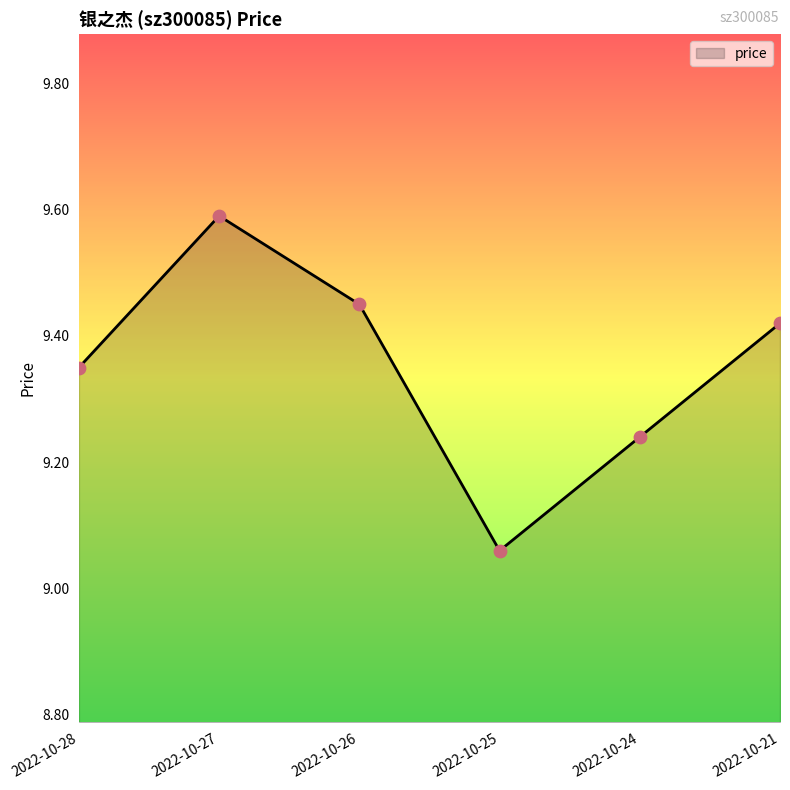

Which has a higher value, 2022-10-25 or 2022-10-27?

2022-10-27